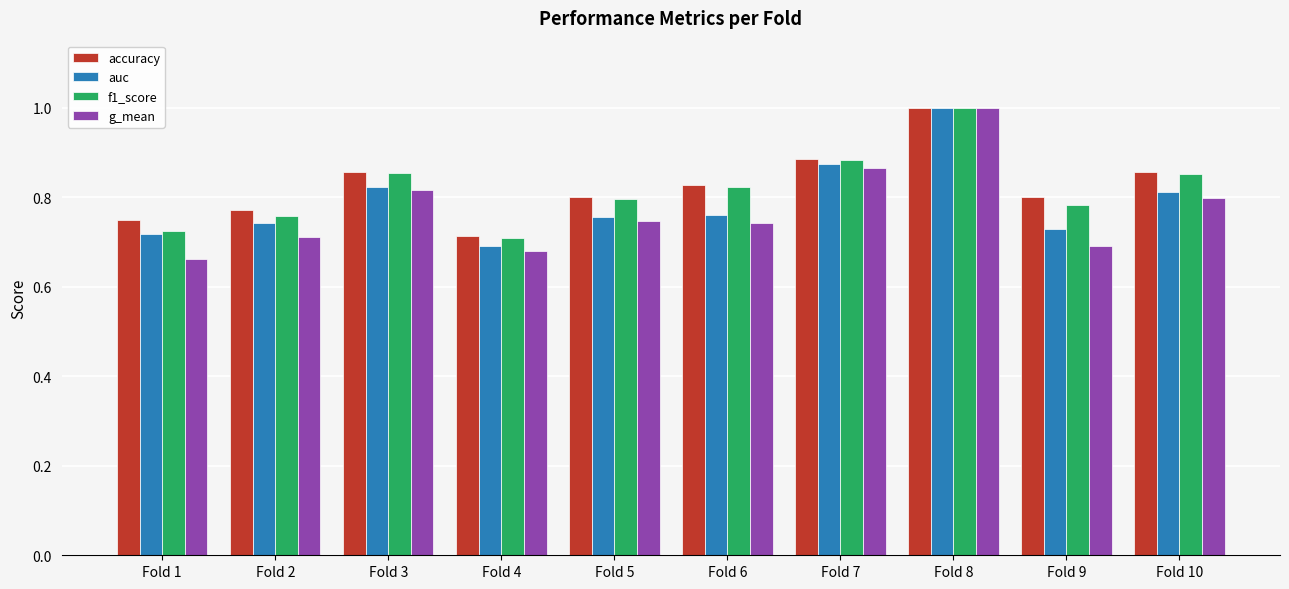

The value of auc at Fold 9 is 0.7. True or false?

True